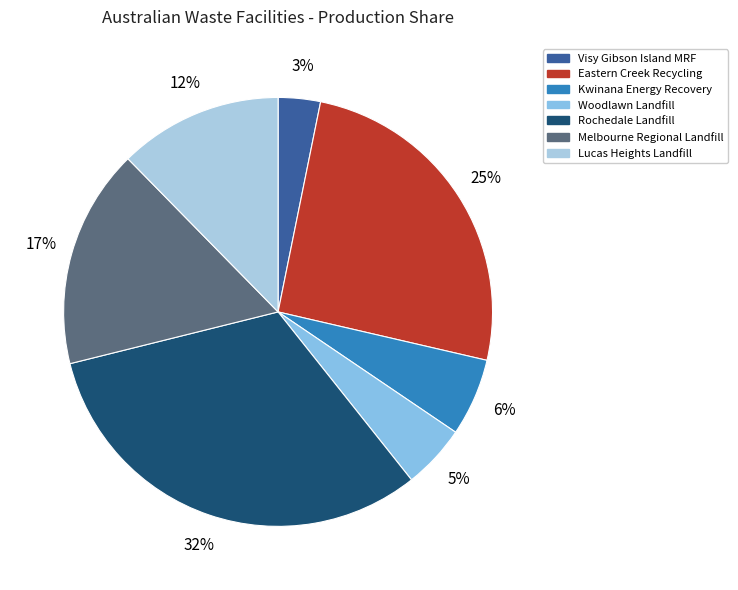

How many slices are in this pie chart?

7